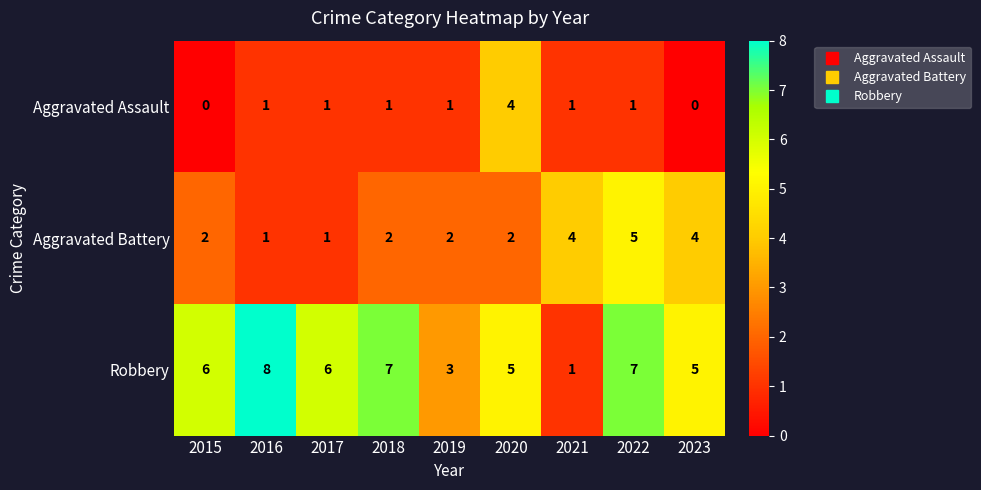

Rank the series by their maximum value, from highest to lowest.

Robbery, Aggravated Battery, Aggravated Assault